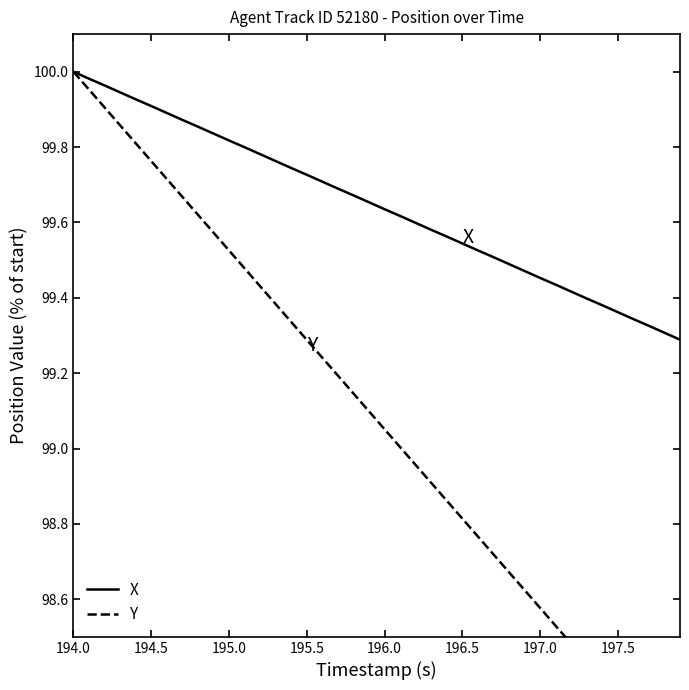

What are all the series names shown in the legend?

X, Y